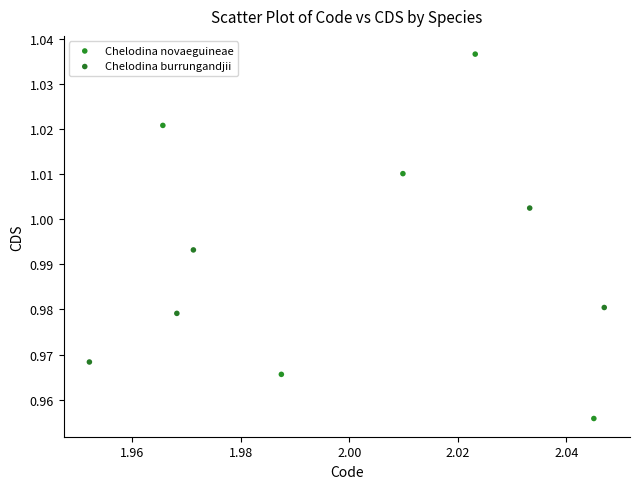

What are all the series names shown in the legend?

Chelodina novaeguineae, Chelodina burrungandjii